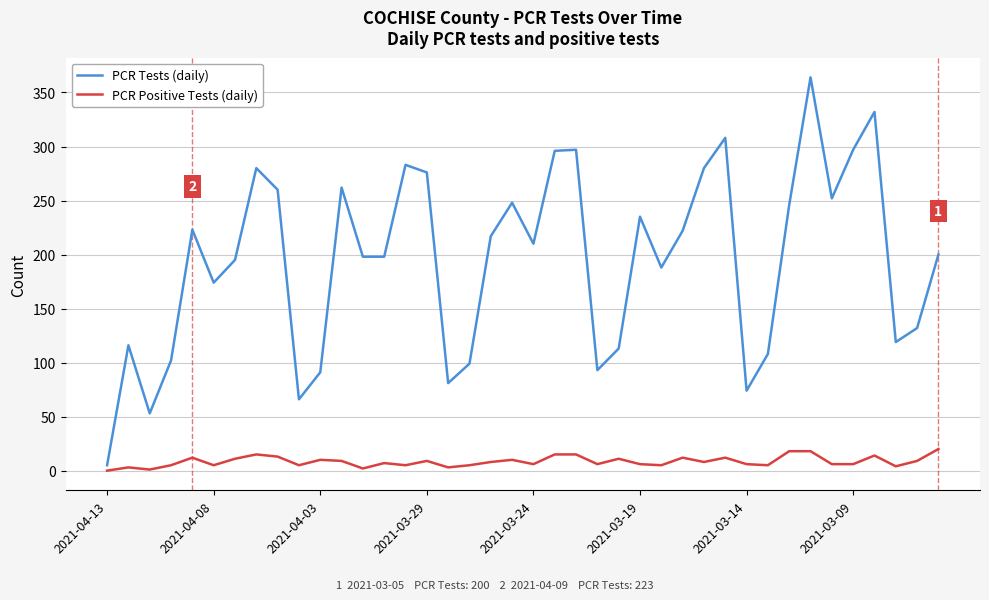

Rank the series by their average value, from highest to lowest.

PCR Tests (daily), PCR Positive Tests (daily)